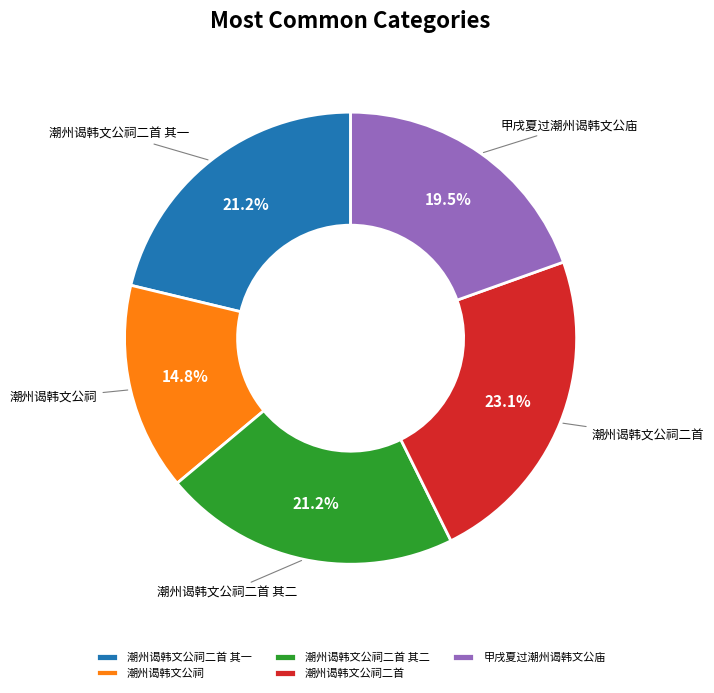

How much of the chart is everything except 潮州谒韩文公祠?

85.2%